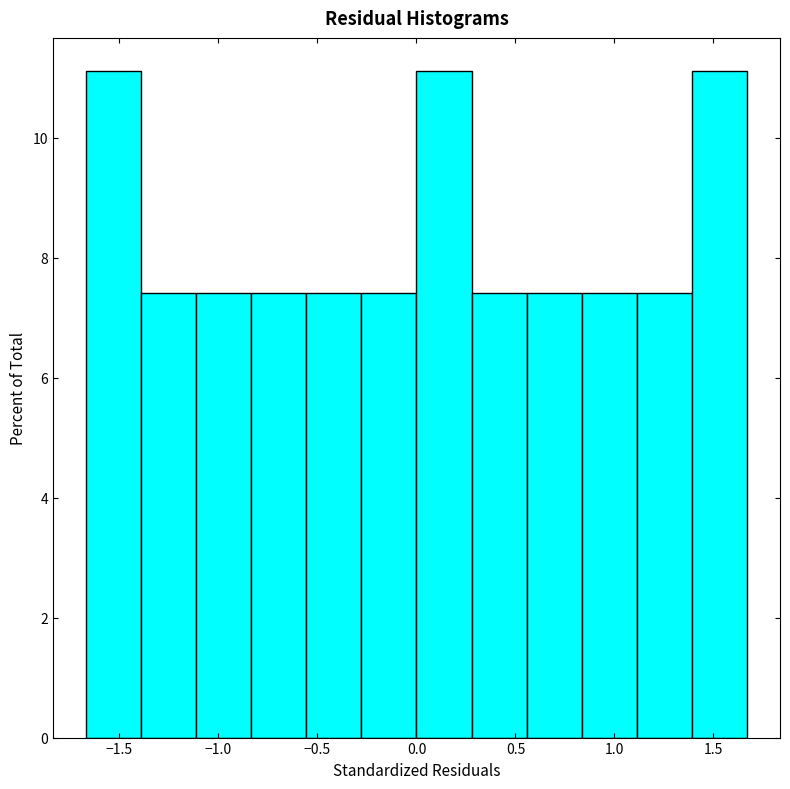

What is the height of the bar covering -0.55 to -0.30 on the x-axis? Neither the bar edges nor the heights are printed on the chart, so give them approximately, as read against the axes.

7.4